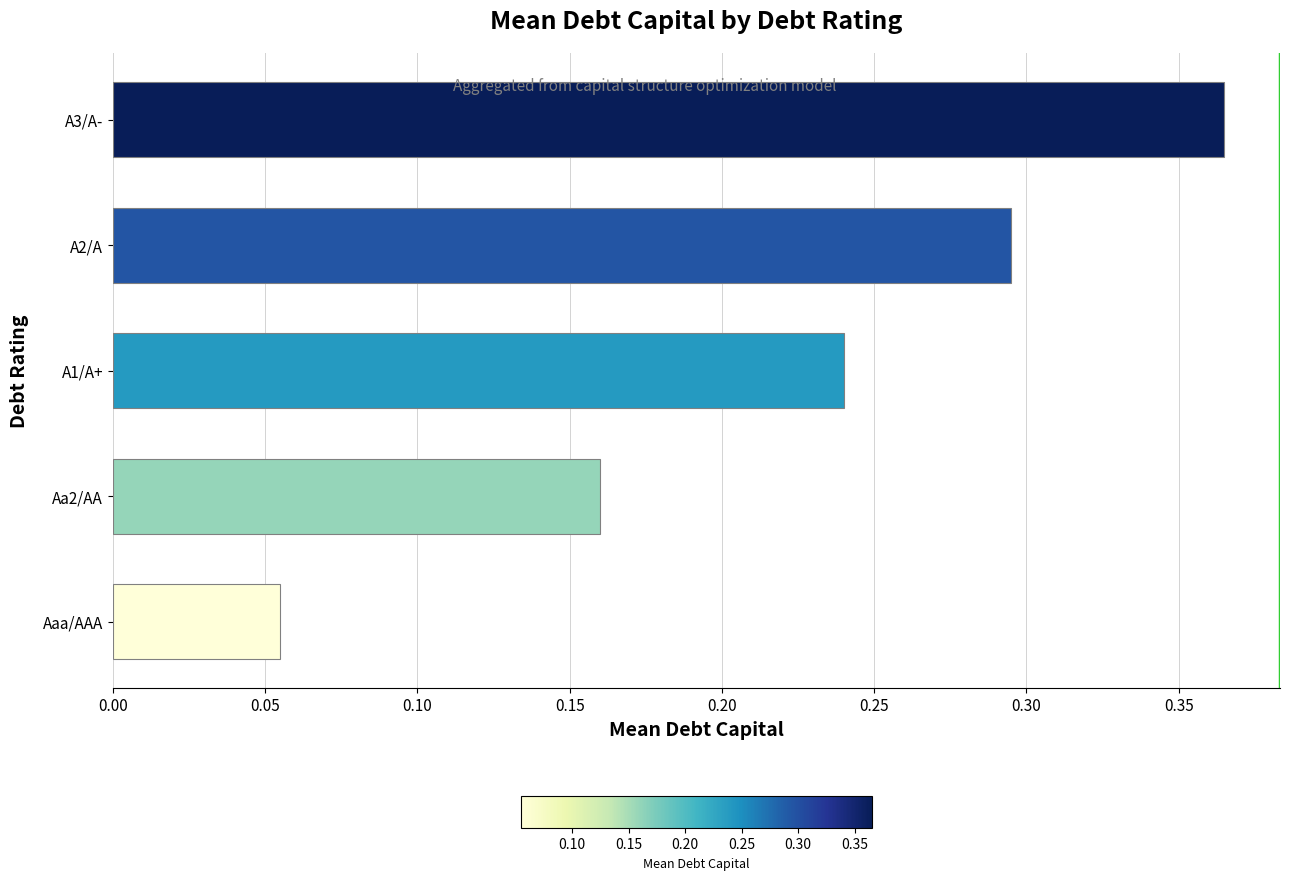

List the labels in order of value, largest first.

A3/A-, A2/A, A1/A+, Aa2/AA, Aaa/AAA